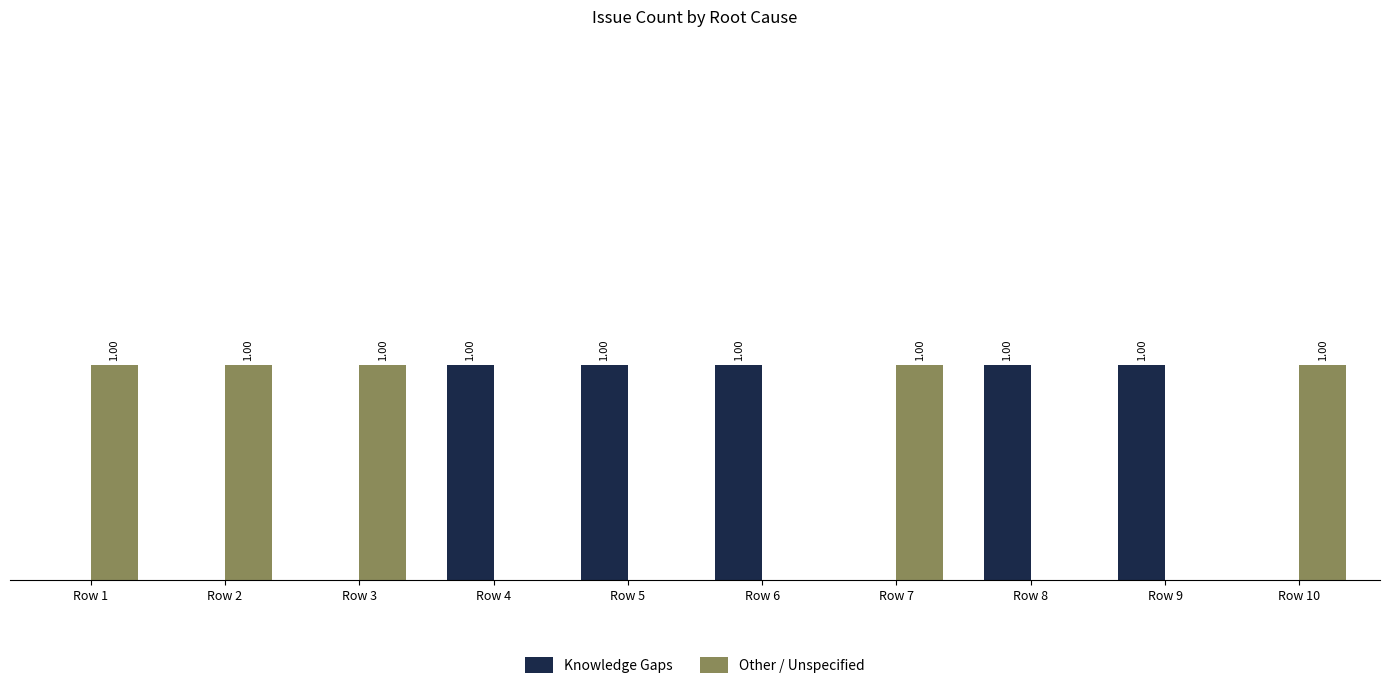

List the labels in order of Other / Unspecified value, smallest first.

Row 4, Row 5, Row 6, Row 8, Row 9, Row 1, Row 2, Row 3, Row 7, Row 10